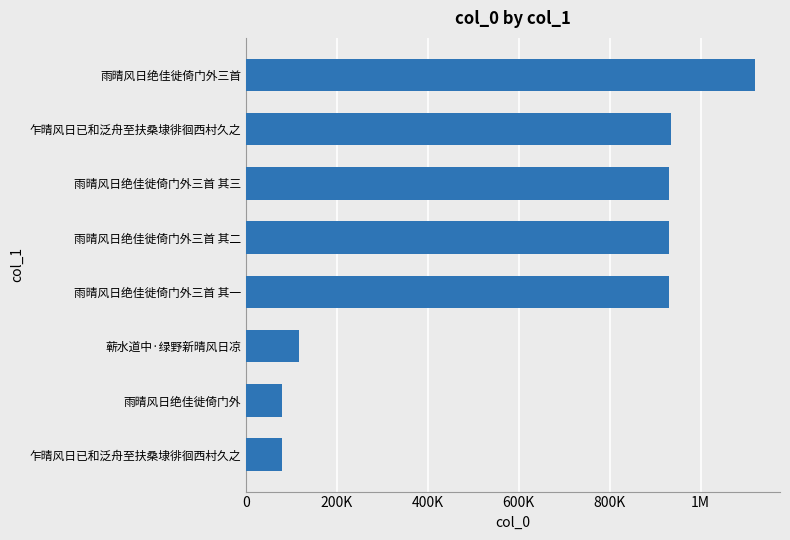

Does the chart contain any negative values?

No